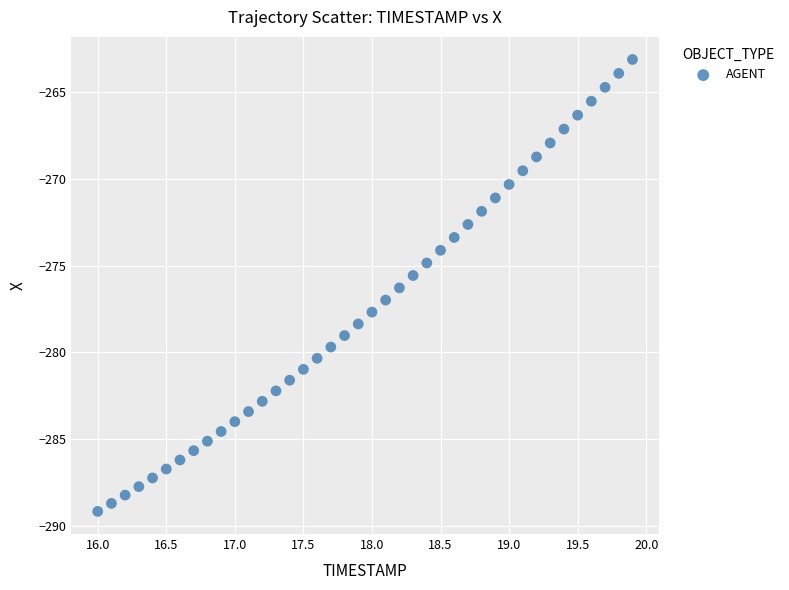

What is the range of X values (max minus min)?

3.9